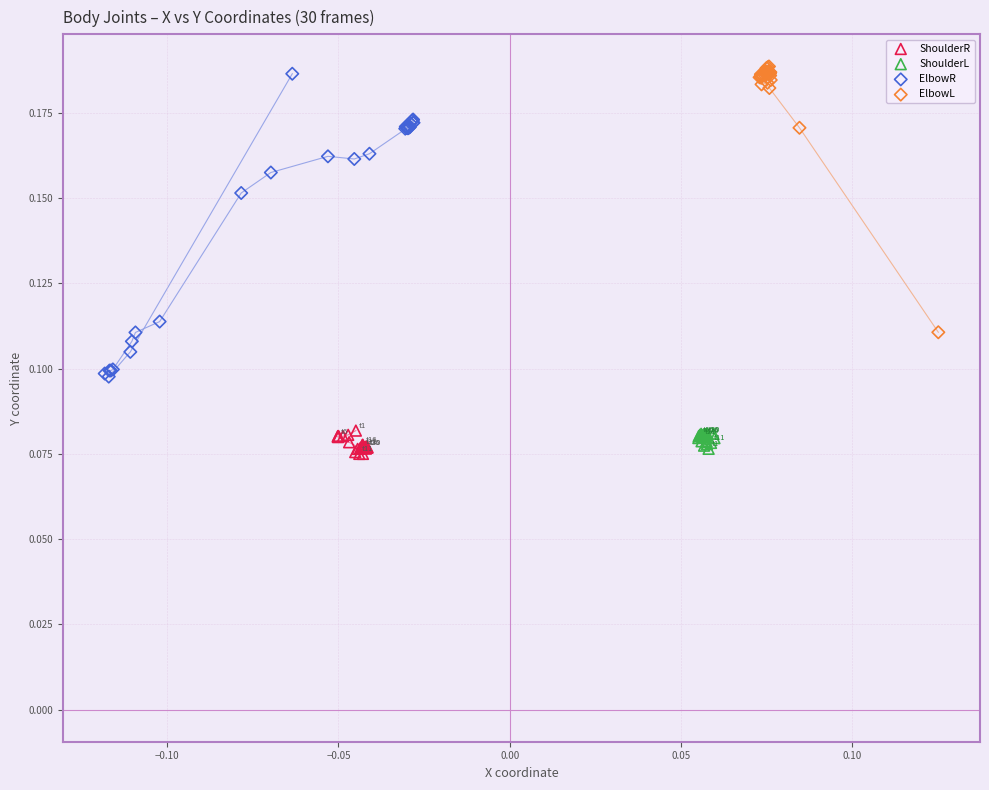

Which series has the largest Y range (max minus min)?

ElbowR